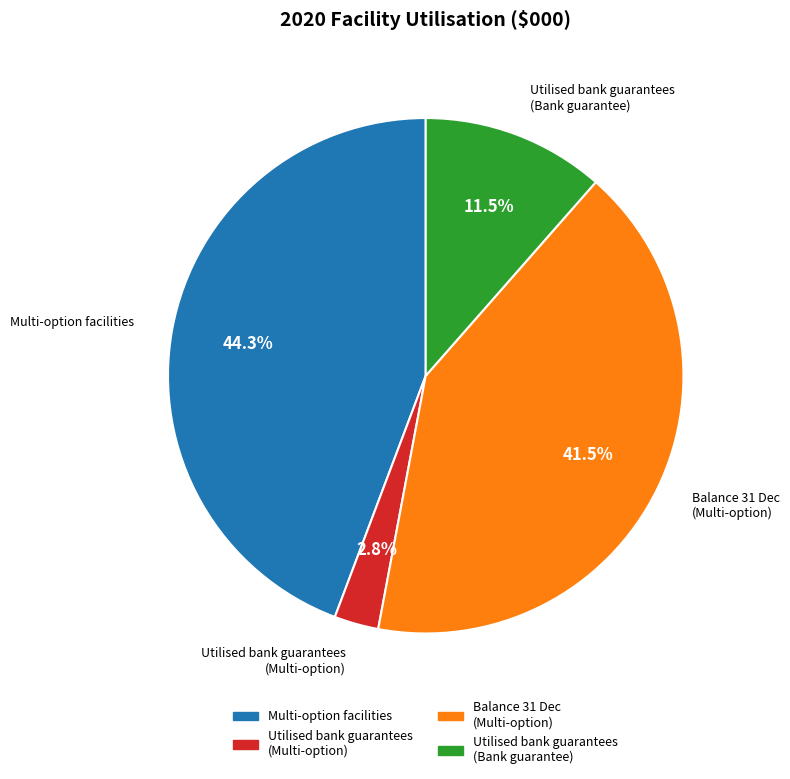

Is there any slice that represents more than half of the pie?

No